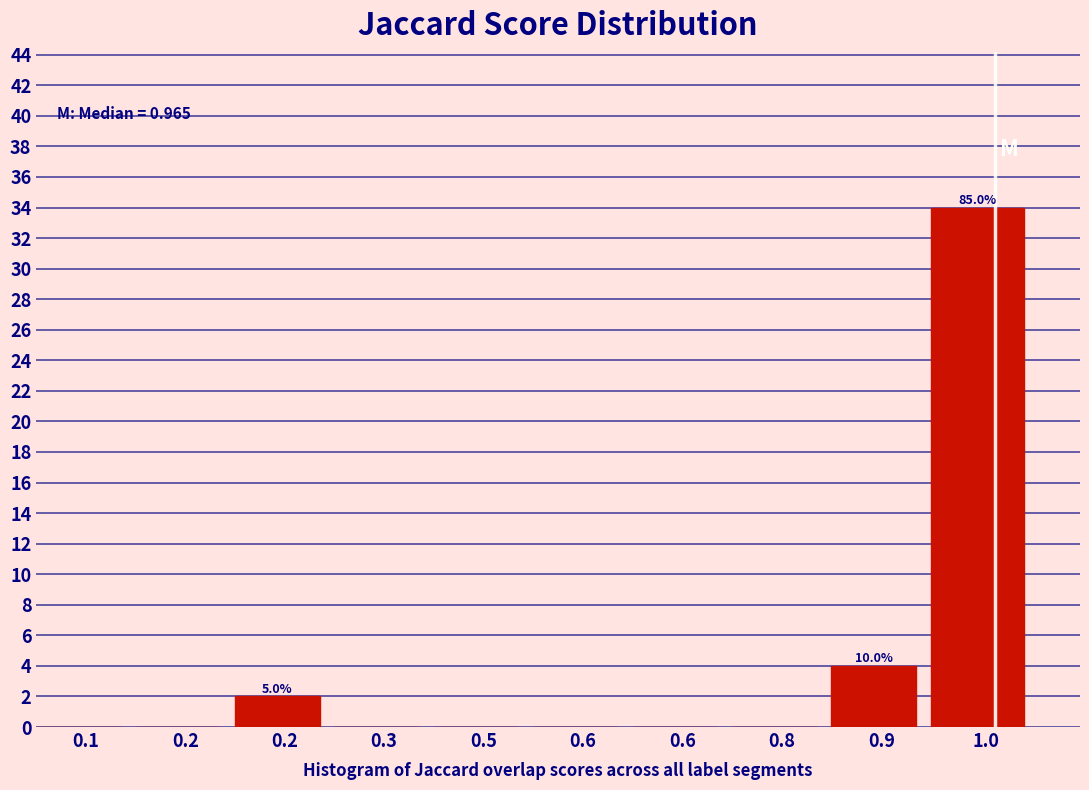

Are the bars horizontal?

No